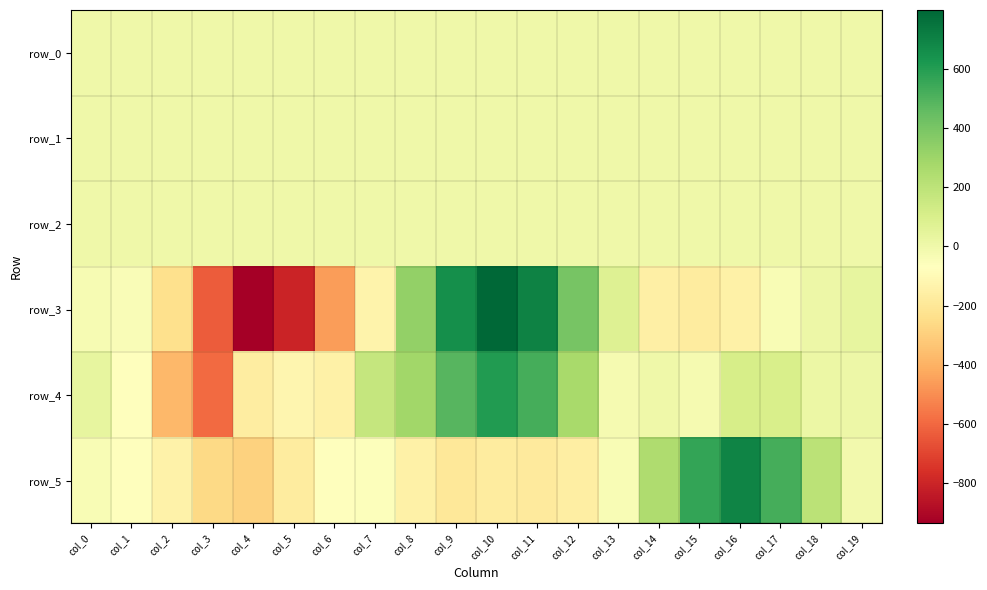

At which label does row_1 first exceed 0?

col_0